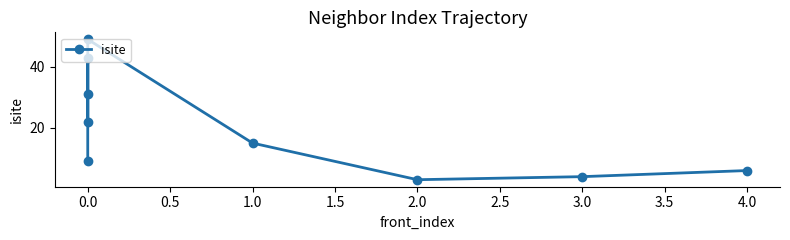

Is it true that the value at 3.0 is 1?

False